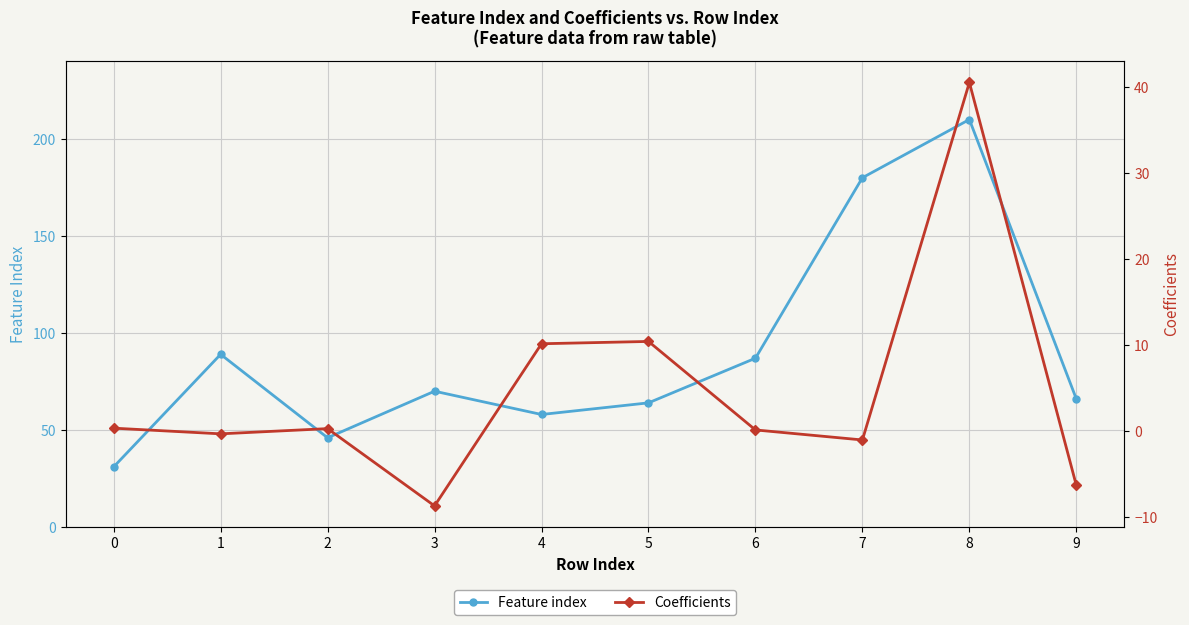

What is the lowest value of the Coefficients series?

-8.7